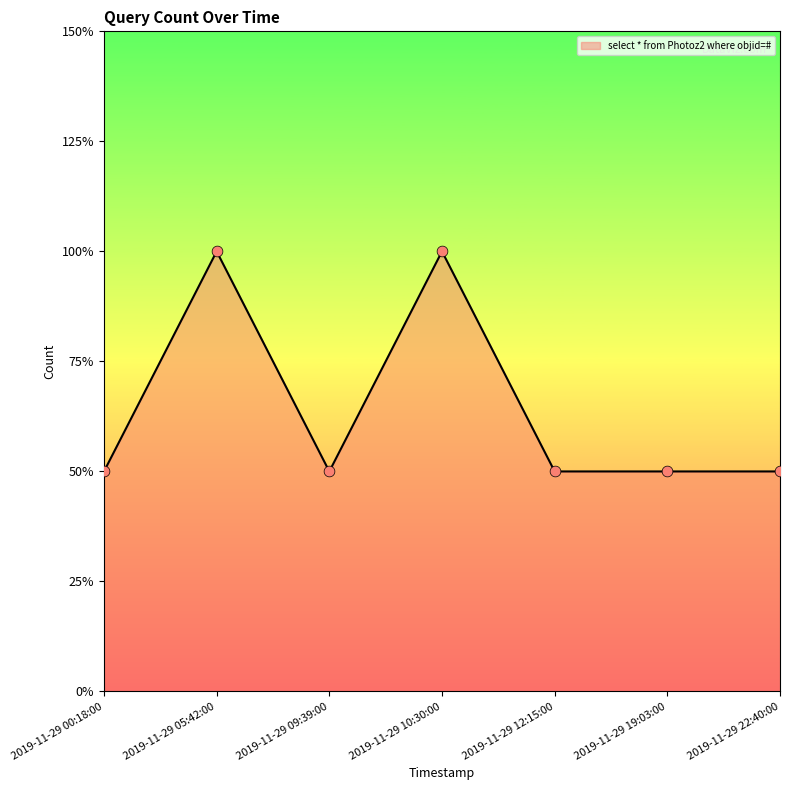

Does the chart have visible grid lines?

No